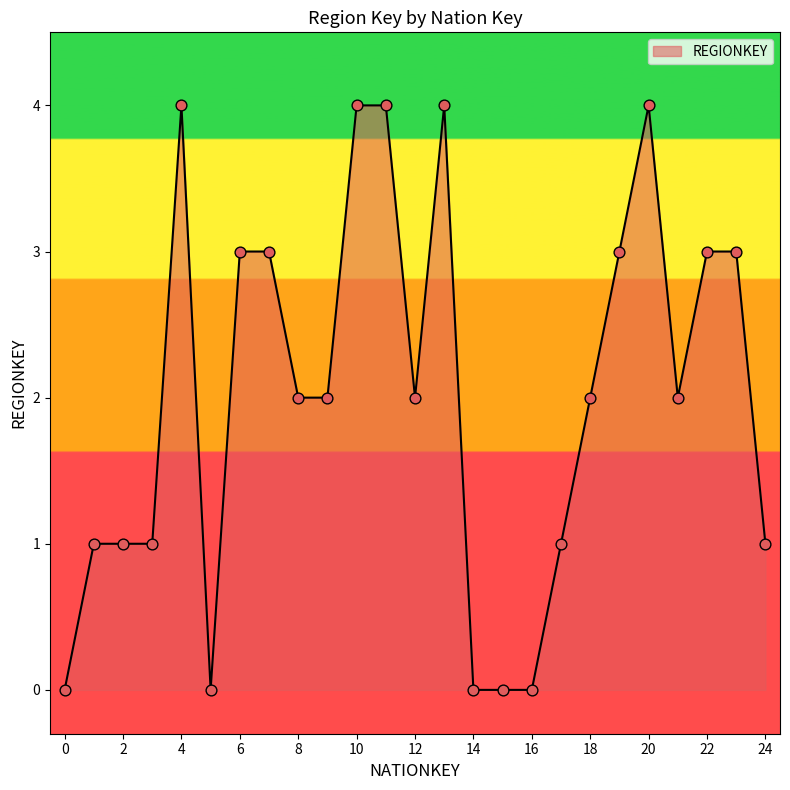

What is the maximum value shown in the chart?

4